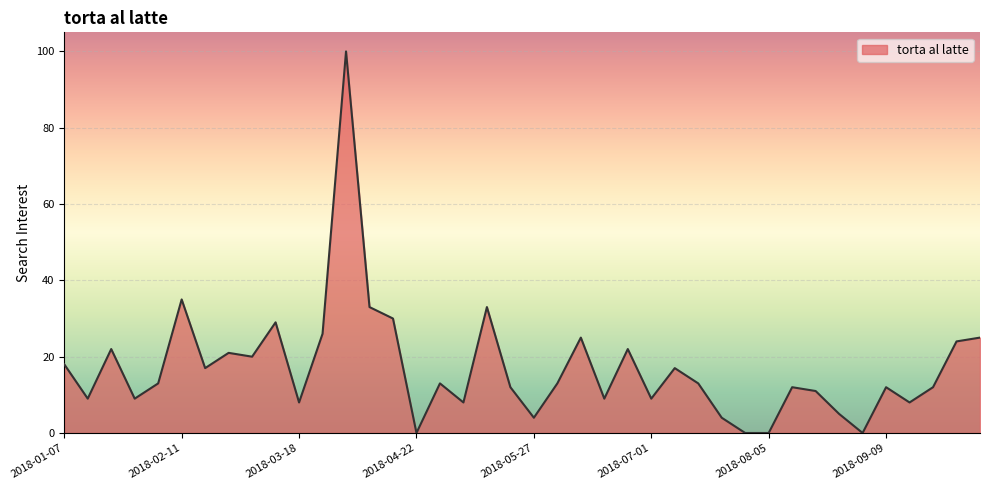

What is the average value?

17